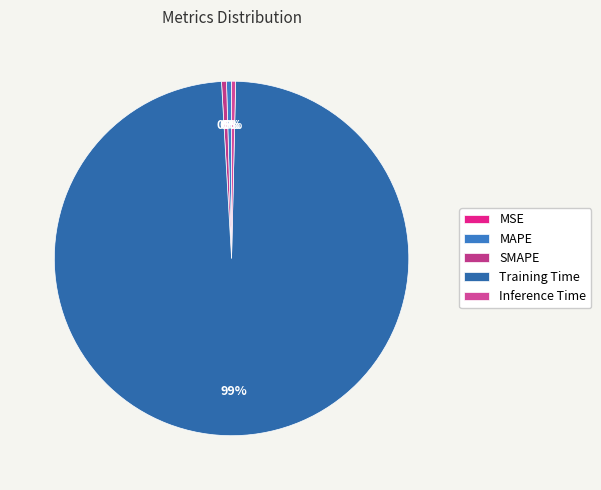

Is it true that Inference Time is 0% of the pie?

True